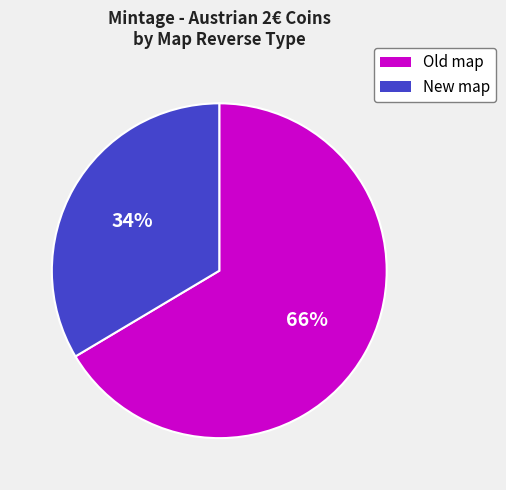

To the nearest percent, what is the average slice percentage?

50%